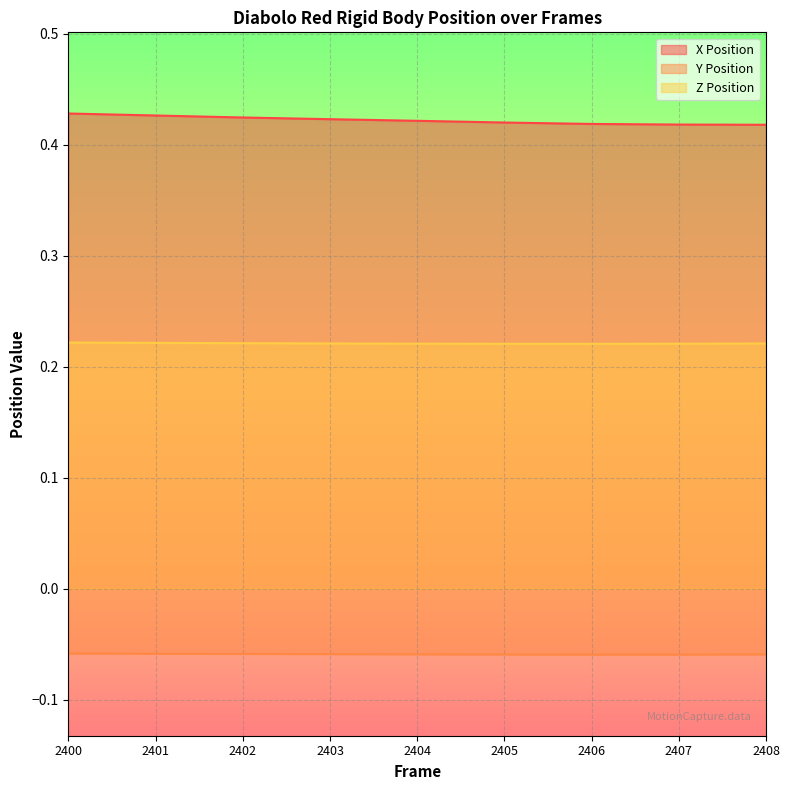

At 2406, list the series in order from largest to smallest.

X Position, Z Position, Y Position